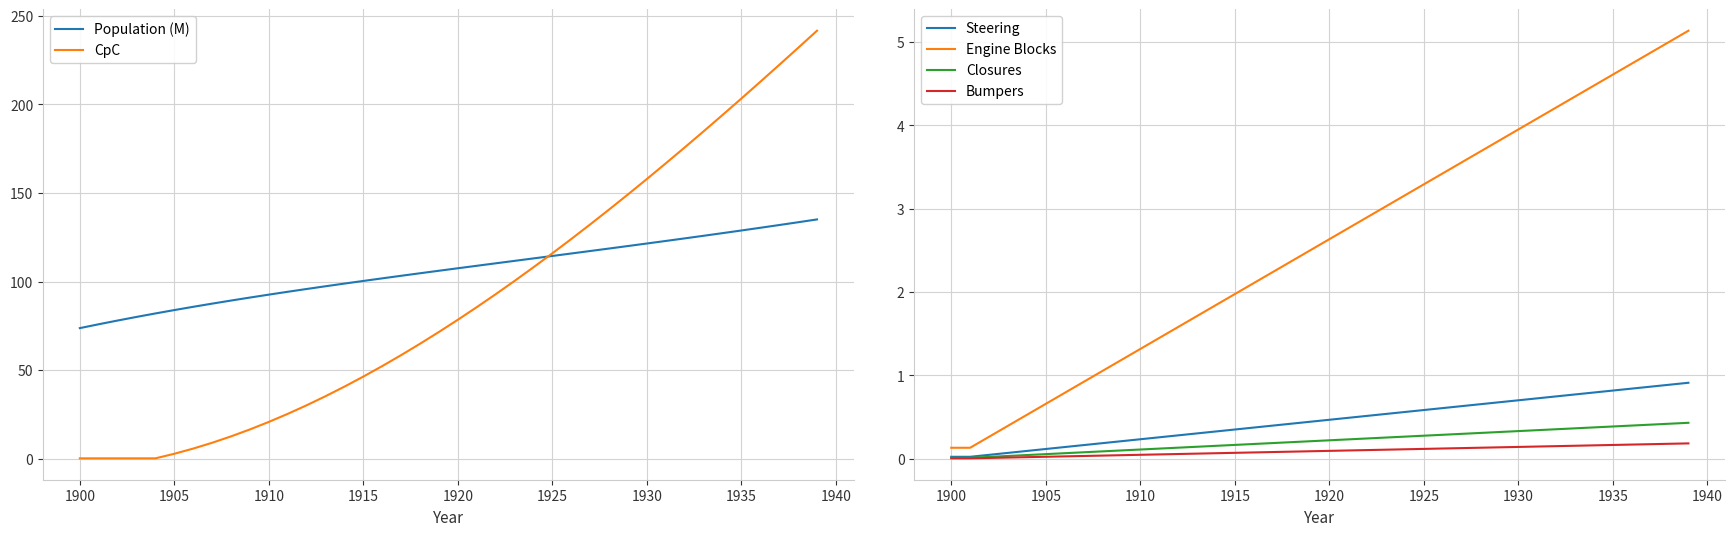

True or false: Steering has more than 0 points higher than both neighbors.

False